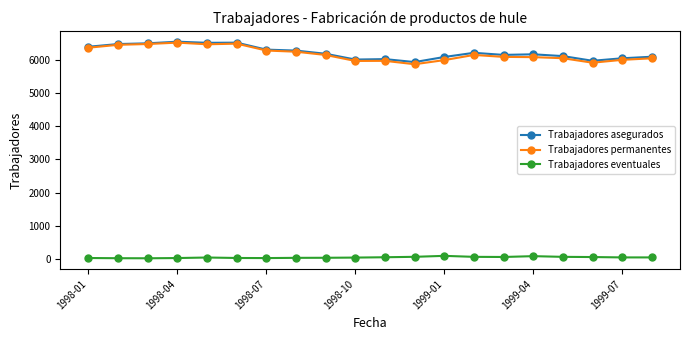

What is the maximum value for Trabajadores permanentes?

6518